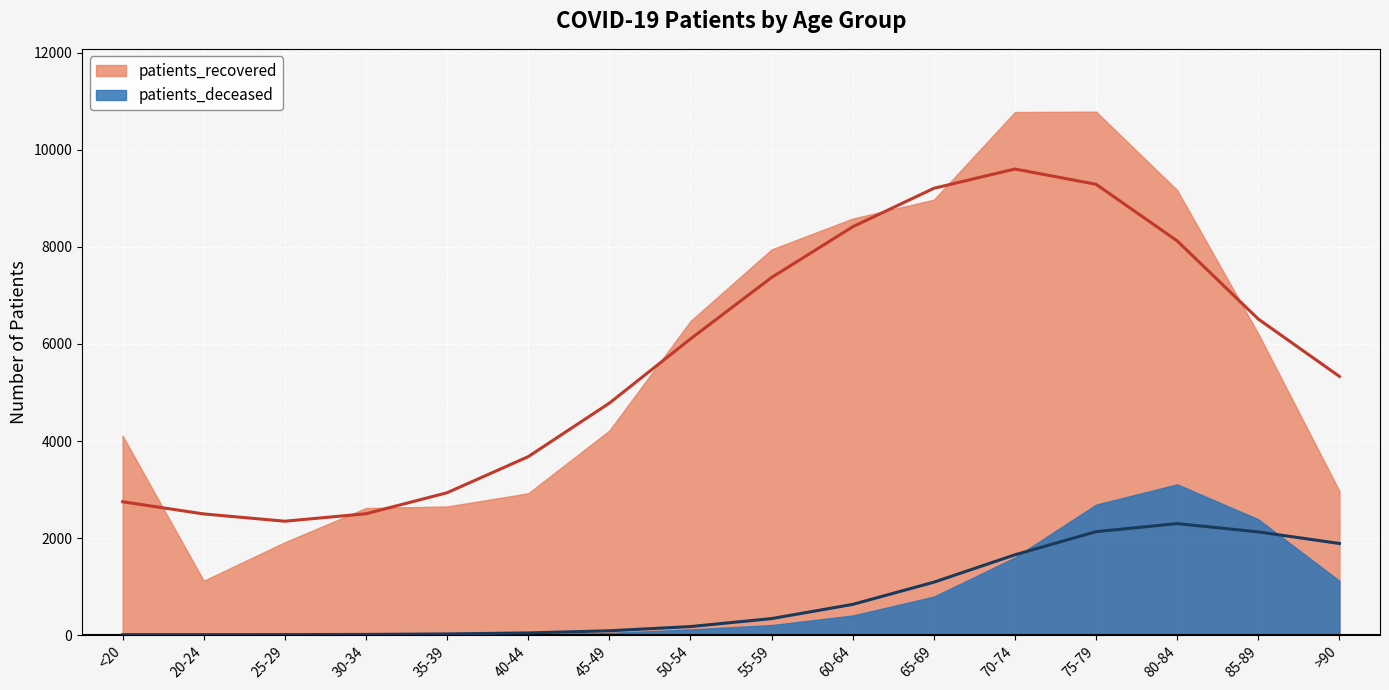

What are all the series names shown in the legend?

patients_deceased, patients_recovered